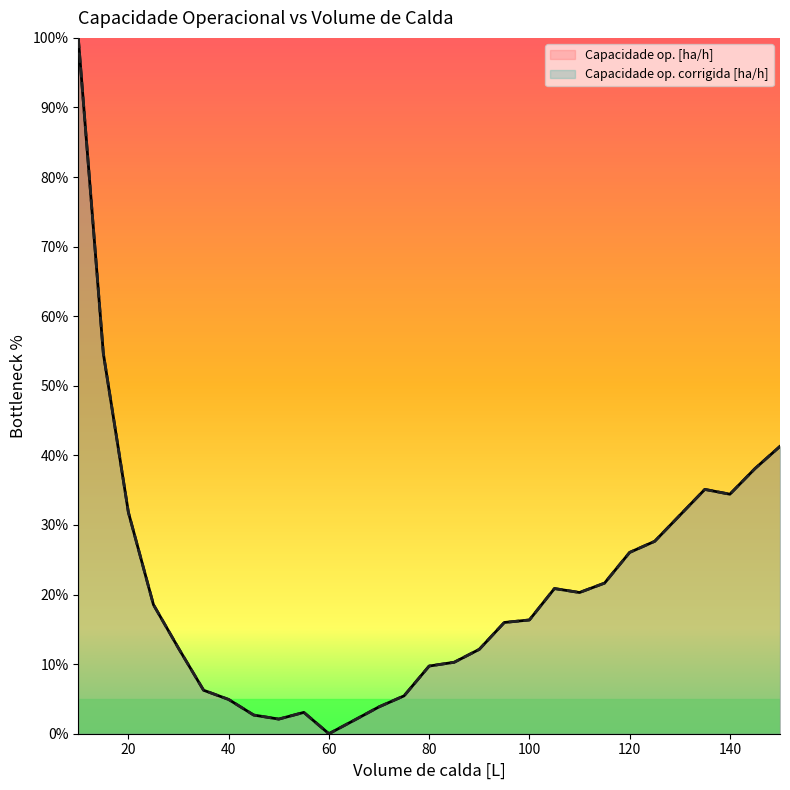

How many values in Capacidade op. corrigida [ha/h] are above zero?

28